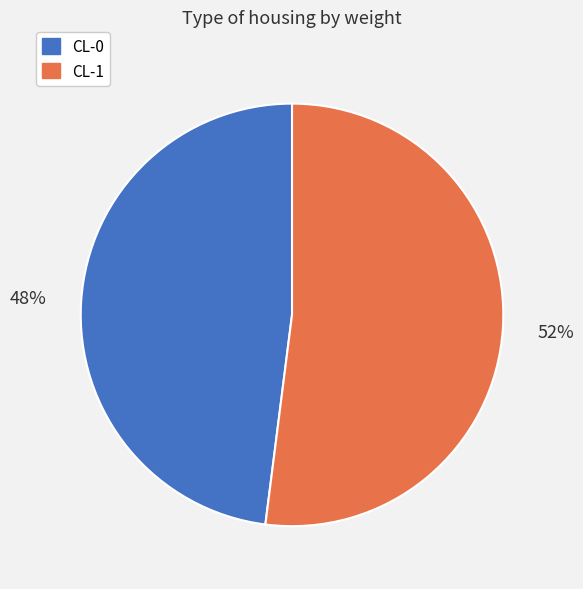

How many segments does this pie chart have?

2